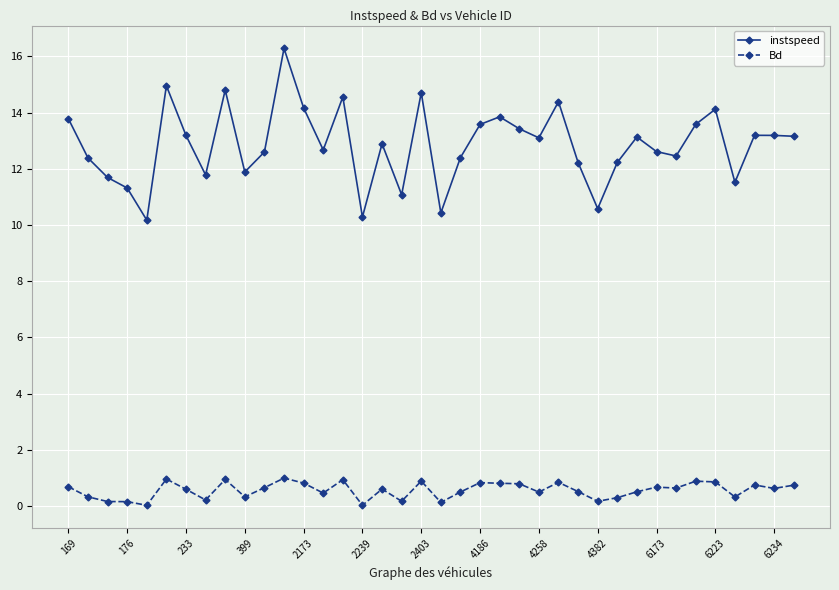

Rank the series by their maximum value, from lowest to highest.

Bd, instspeed